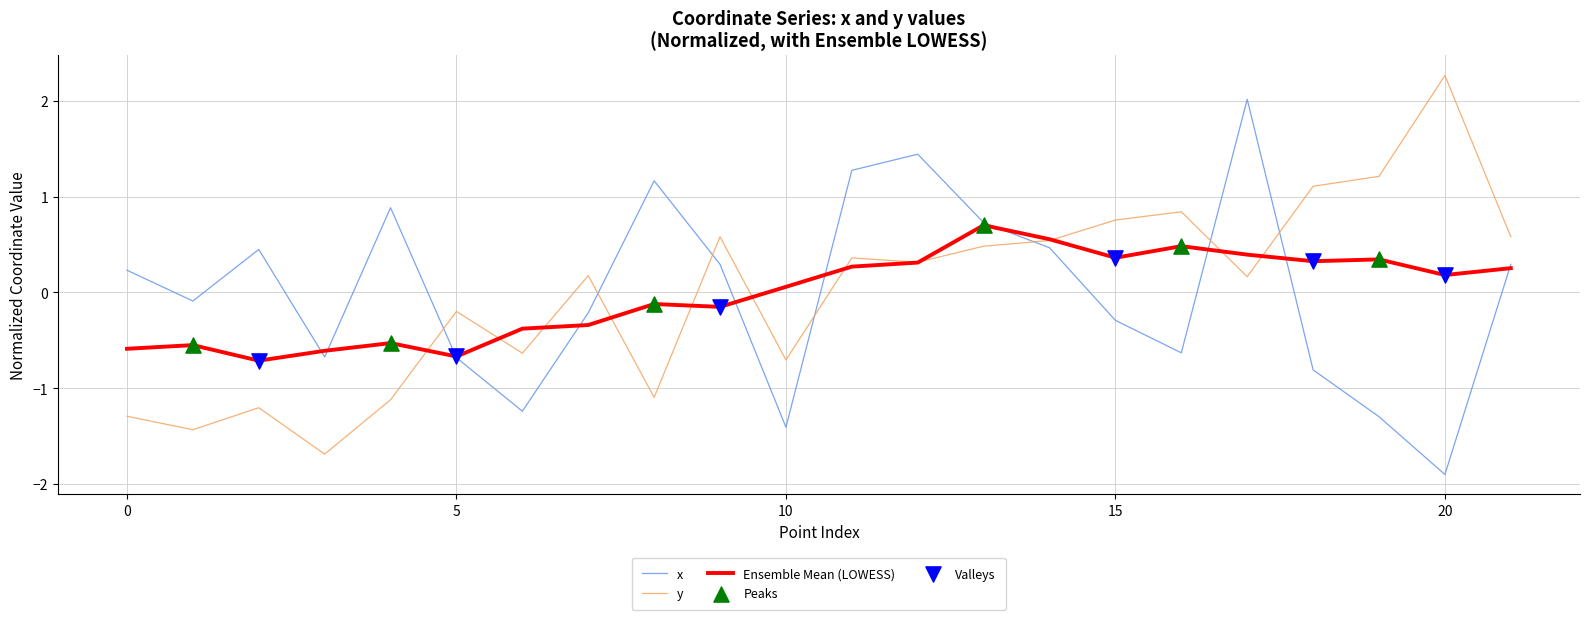

What is the minimum value shown in the chart?

-1.9